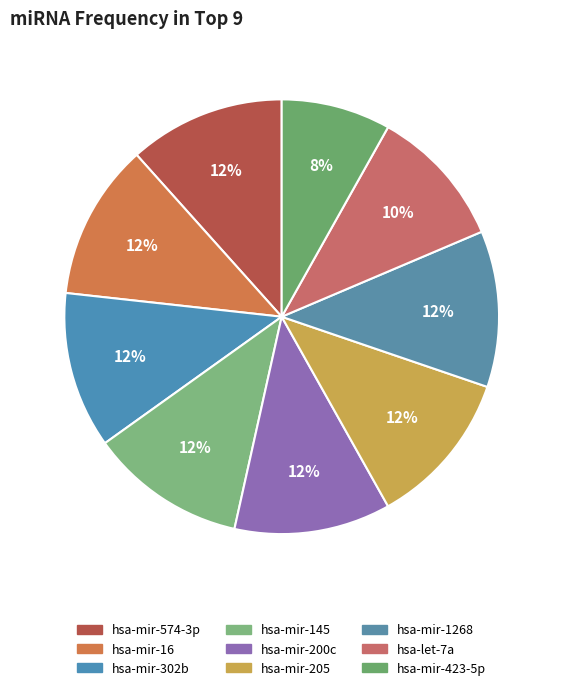

How many slices are in this pie chart?

9